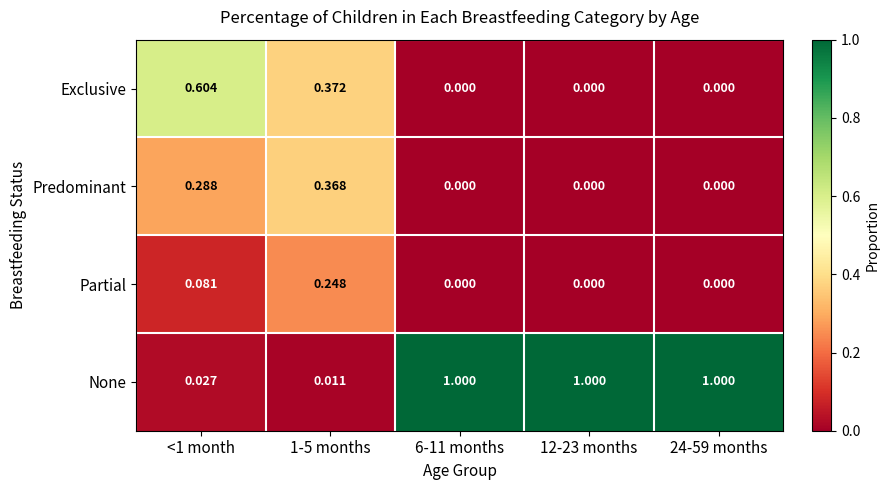

Which series has the largest total across all categories?

None